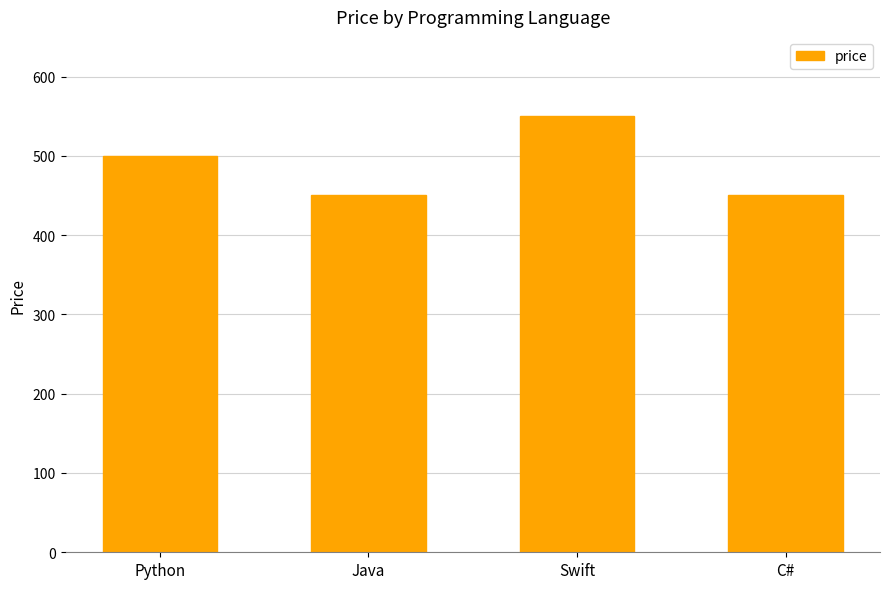

What position from the right is Swift?

2